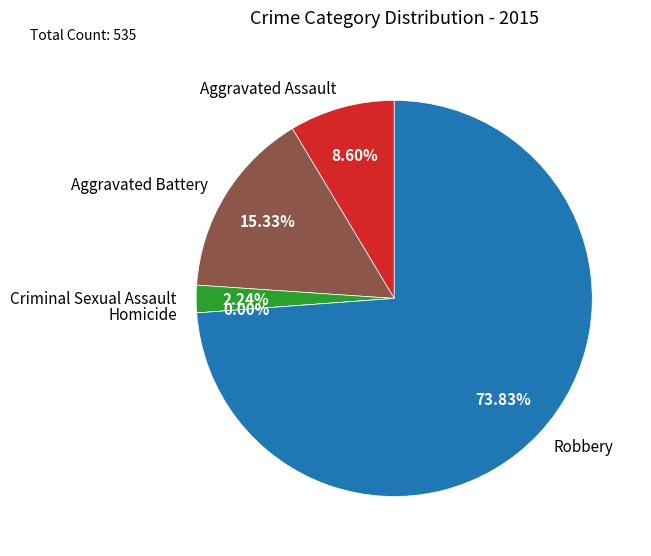

To the nearest percent, what portion does Criminal Sexual Assault represent?

2%